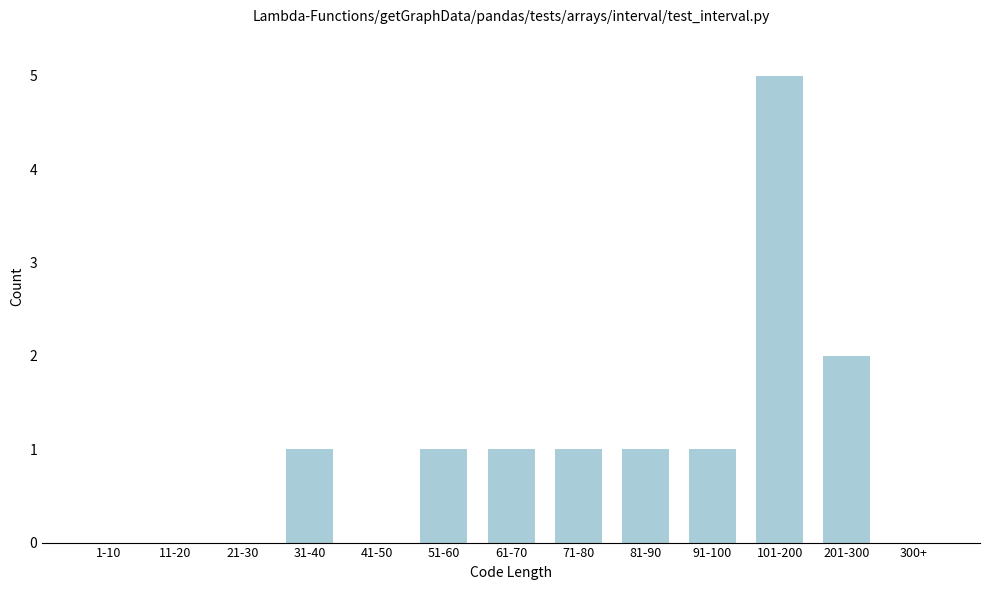

Reading right to left, list all the values displayed in this chart.

300+=0	201-300=2	101-200=5	91-100=1	81-90=1	71-80=1	61-70=1	51-60=1	41-50=0	31-40=1	21-30=0	11-20=0	1-10=0